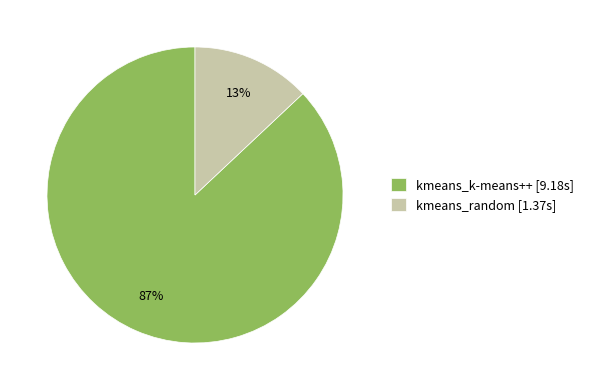

Is the sum of kmeans_k-means++ and kmeans_random greater than half?

Yes